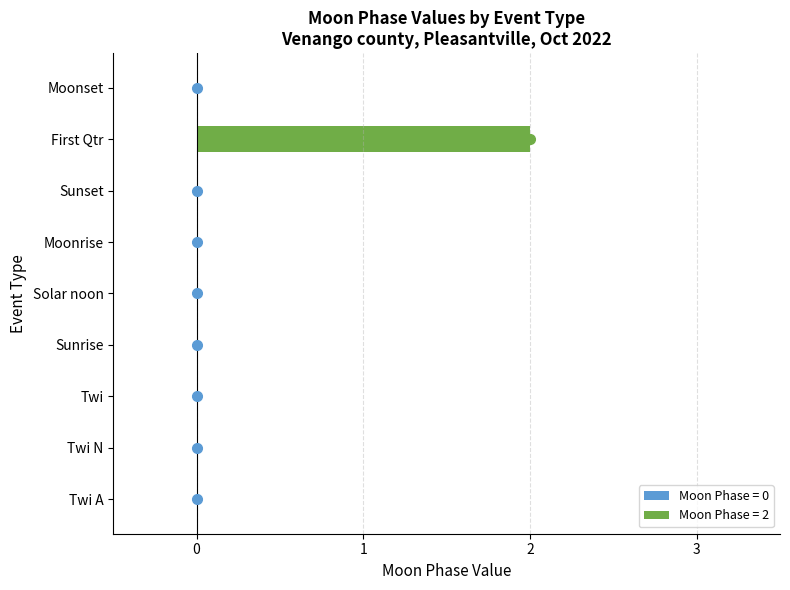

Reading bottom to top, what are all the values shown in this chart?

Twi A=0	Twi N=0	Twi=0	Sunrise=0	Solar noon=0	Moonrise=0	Sunset=0	First Qtr=2	Moonset=0